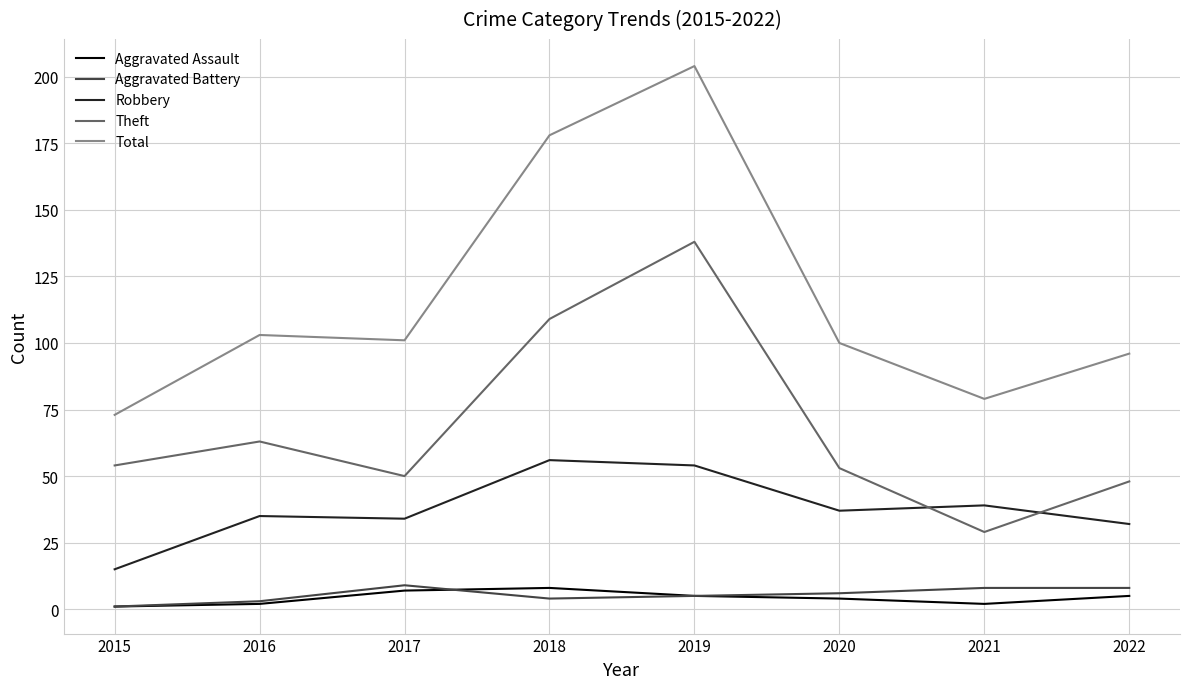

What are all the series names shown in the legend?

Aggravated Assault, Aggravated Battery, Robbery, Theft, Total